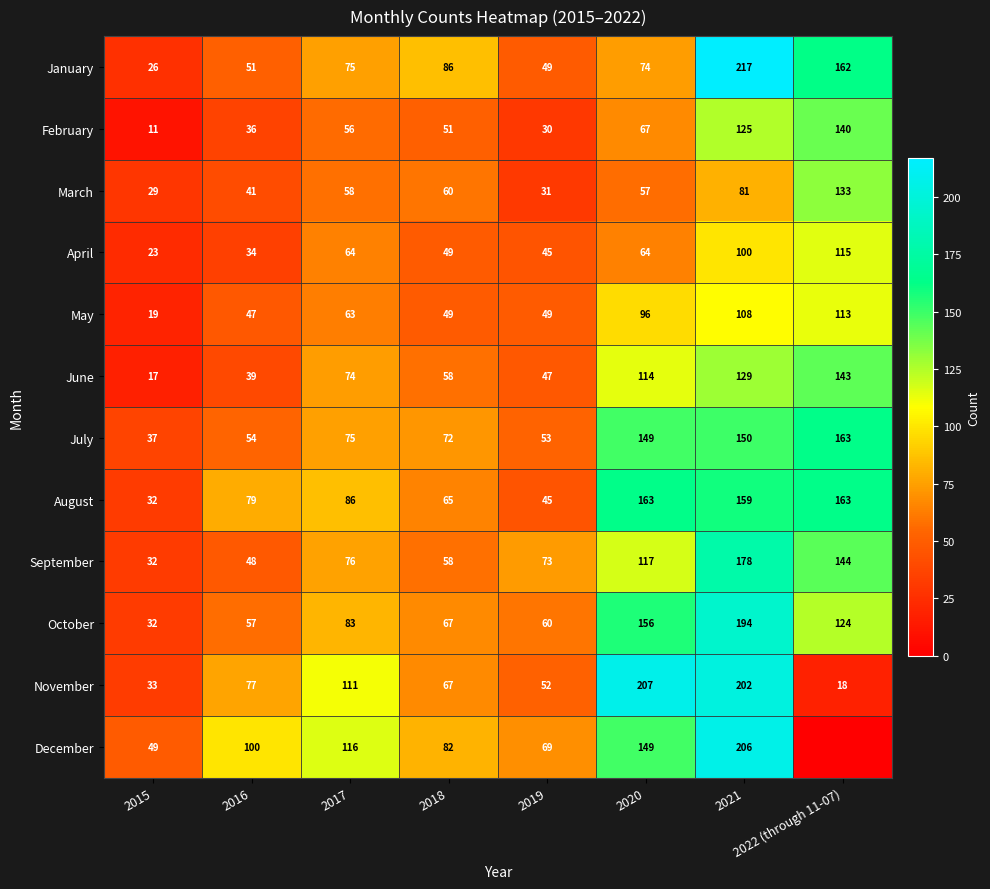

How many data points in September are less than 76?

4